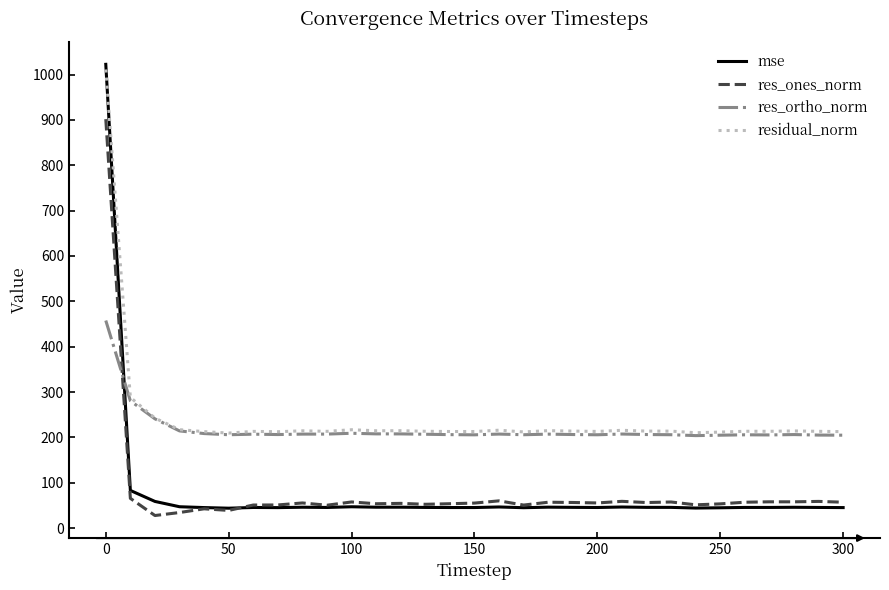

What is the minimum value for res_ortho_norm?

203.9